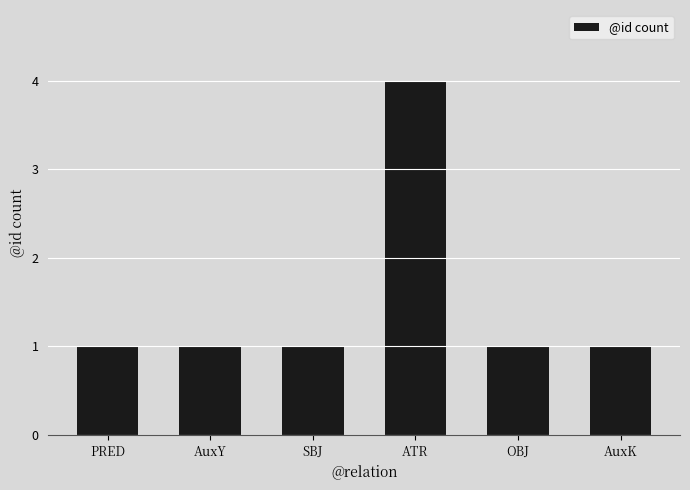

How many categories are shown in the chart?

6